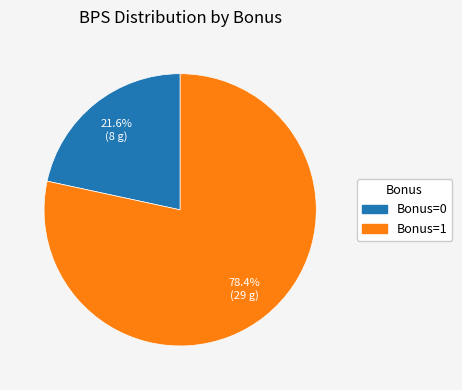

Is there a majority slice in this chart?

Yes